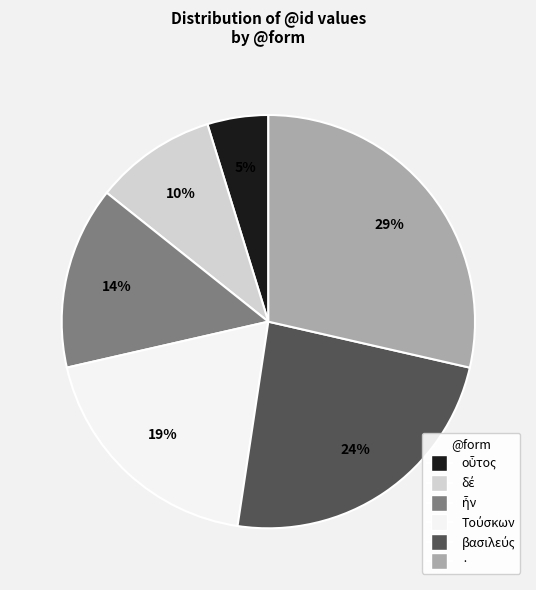

What is the largest slice in the pie chart?

·